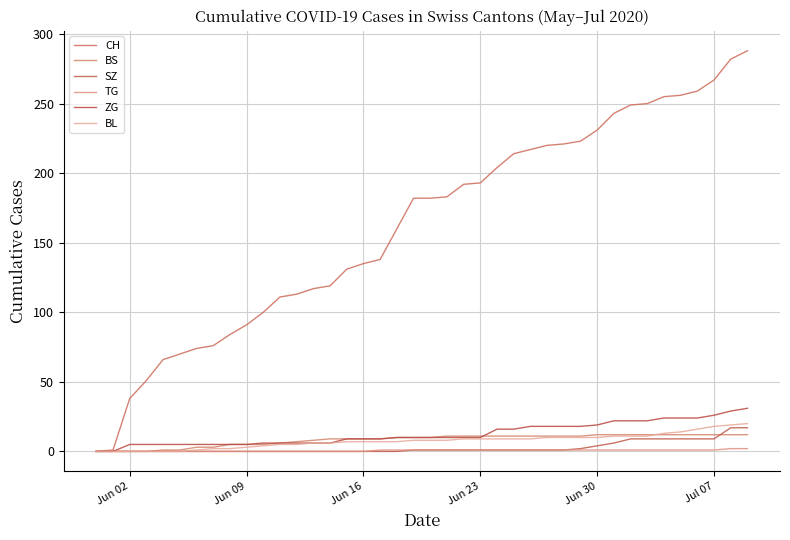

What is the maximum value shown in the chart?

288